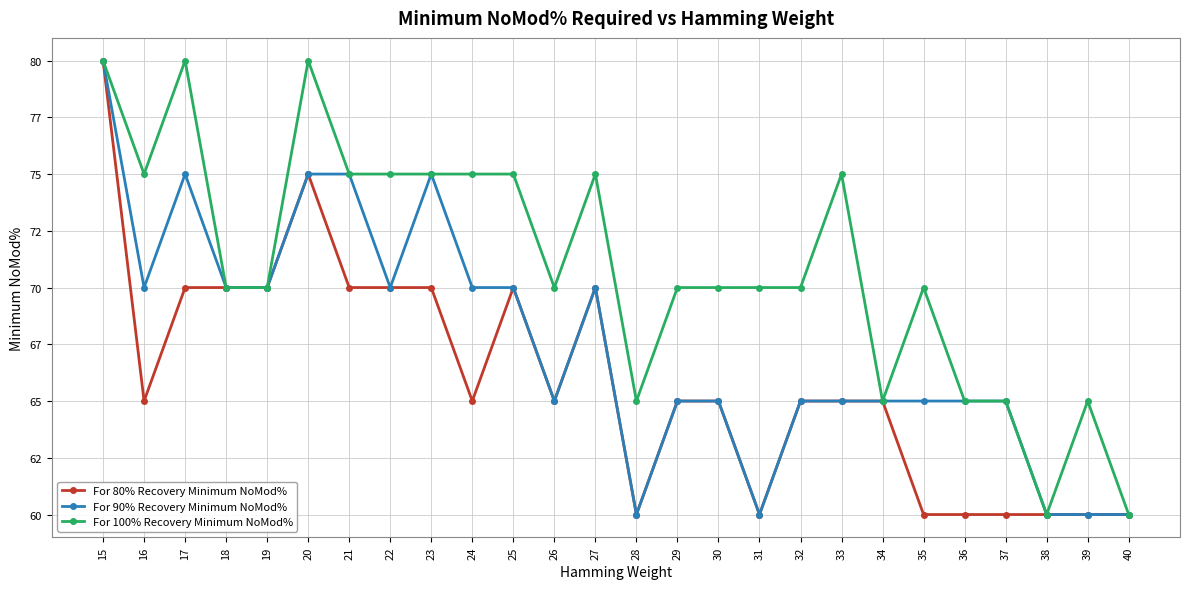

Where is For 80% Recovery Minimum NoMod% nearest to the value 70?

17